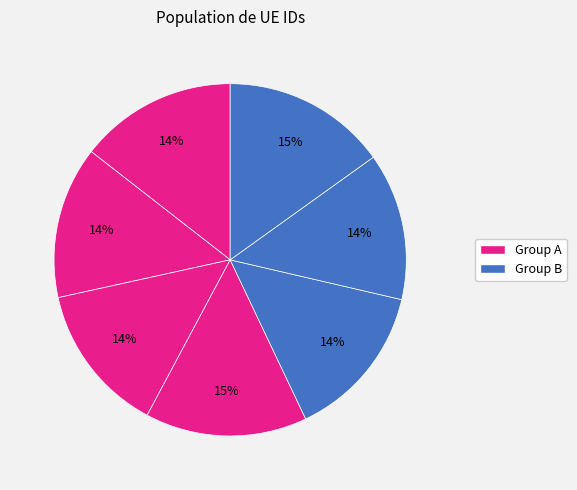

How many slices are in this pie chart?

7